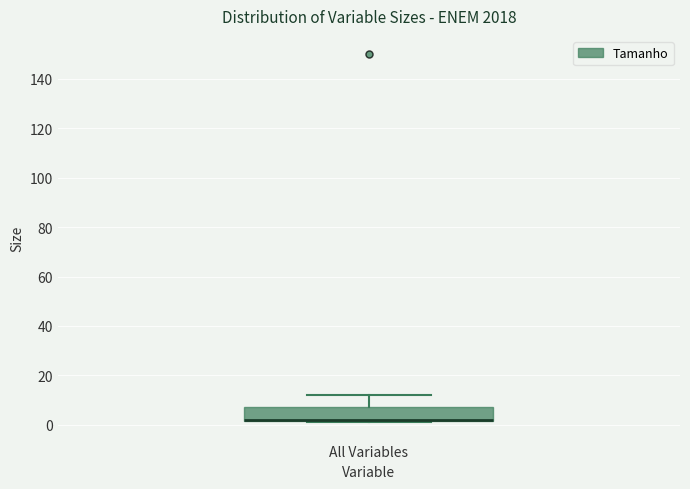

Read this box plot against the y-axis: the position of the median line, the range covered by the box, and the ends of both whiskers. The values are not printed on the chart, so give them approximately, as read against the axis.

median 2 (drawn on the box's lower edge), box 2 to 8, whiskers 2 to 12